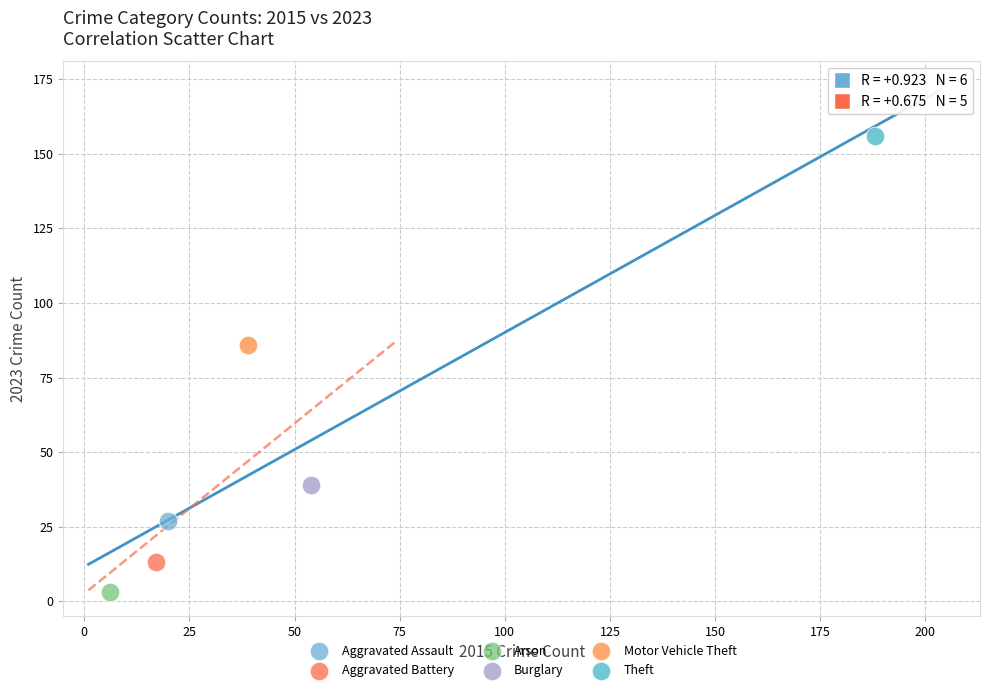

What are all the series names shown in the legend?

Aggravated Assault, Aggravated Battery, Arson, Burglary, Motor Vehicle Theft, Theft